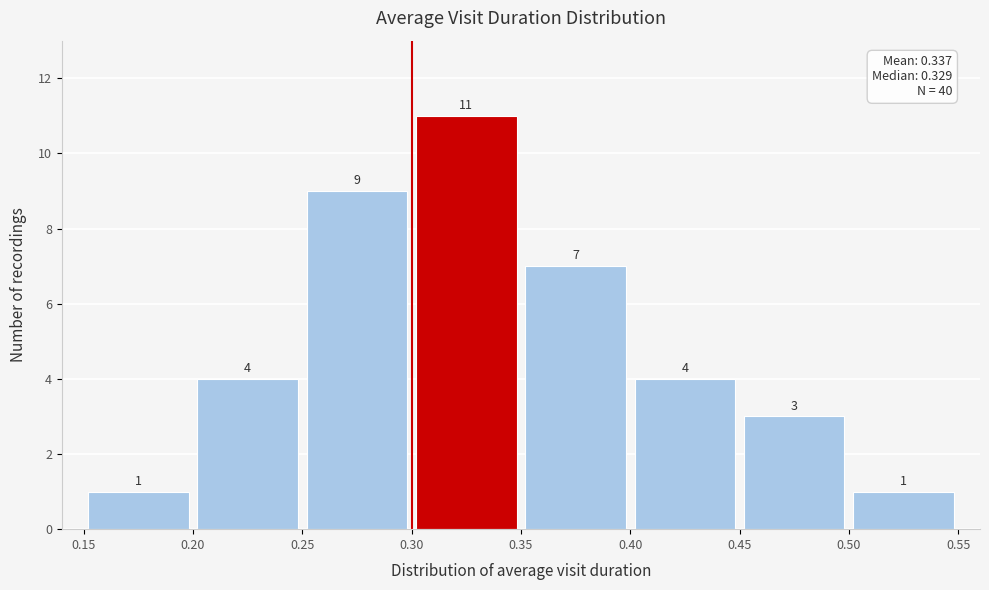

Reading left to right, transcribe this chart: for each bar, give the range it covers on the x-axis and its height.

0.15 to 0.20: 1
0.20 to 0.25: 4
0.25 to 0.30: 9
0.30 to 0.35: 11
0.35 to 0.40: 7
0.40 to 0.45: 4
0.45 to 0.50: 3
0.50 to 0.55: 1